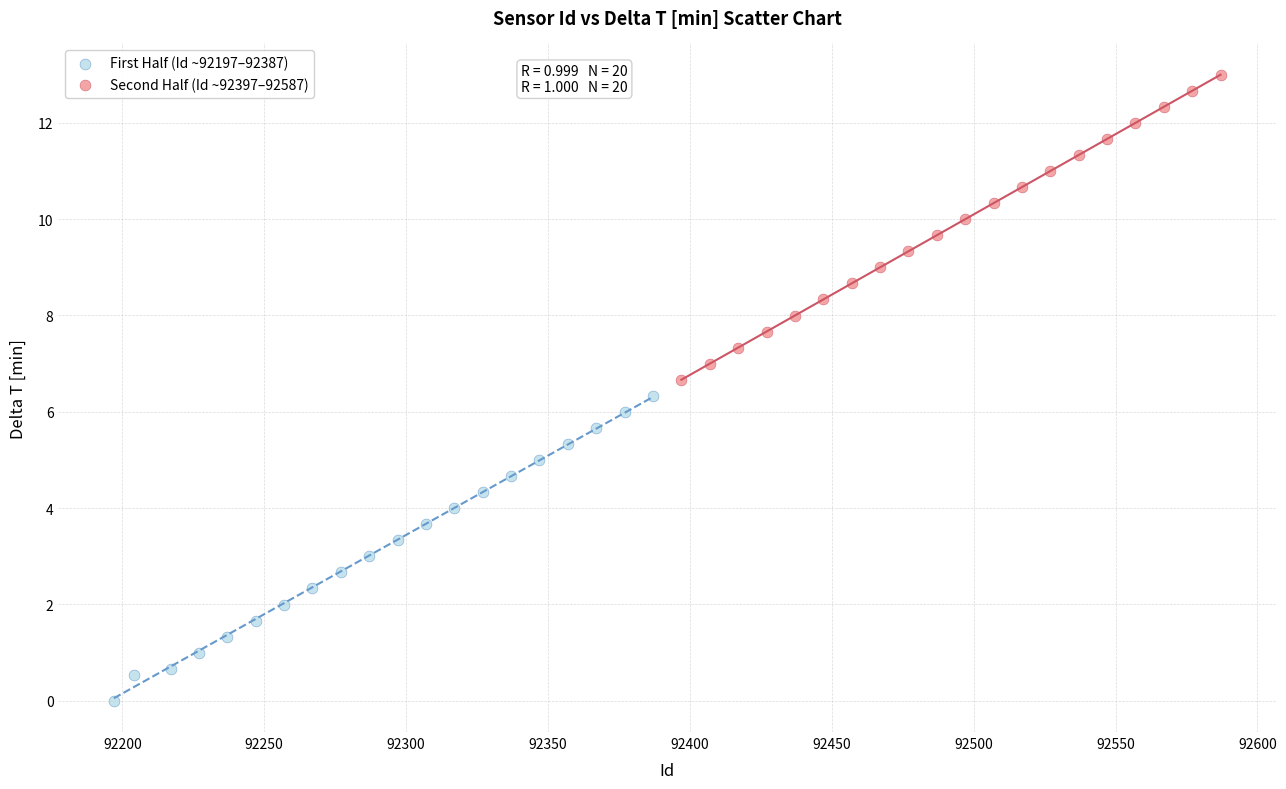

Which series has the widest spread of Y values?

Second Half (Id ~92397–92587)